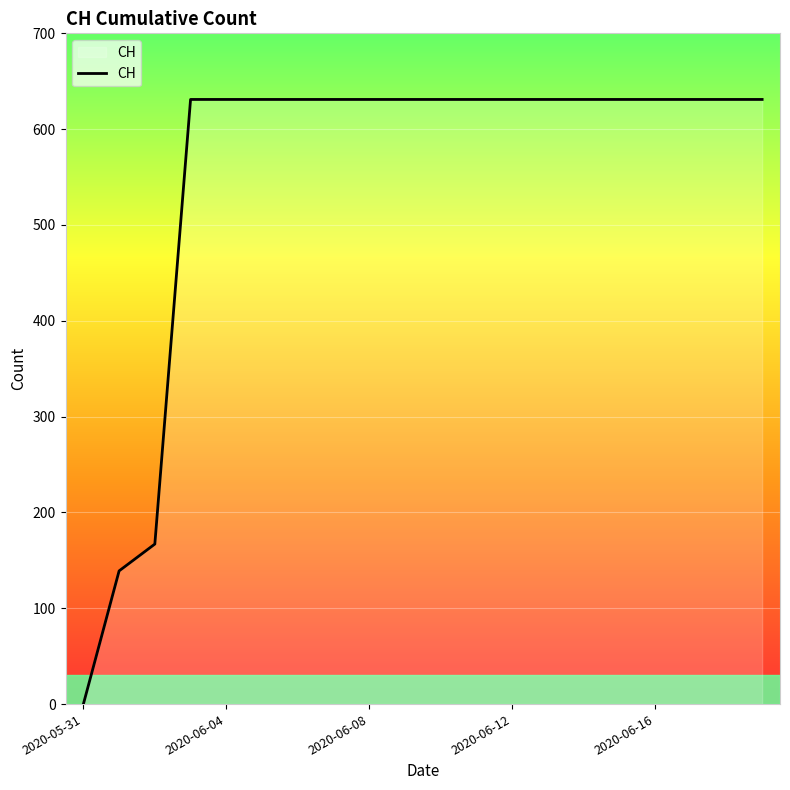

What is the greatest value displayed?

631